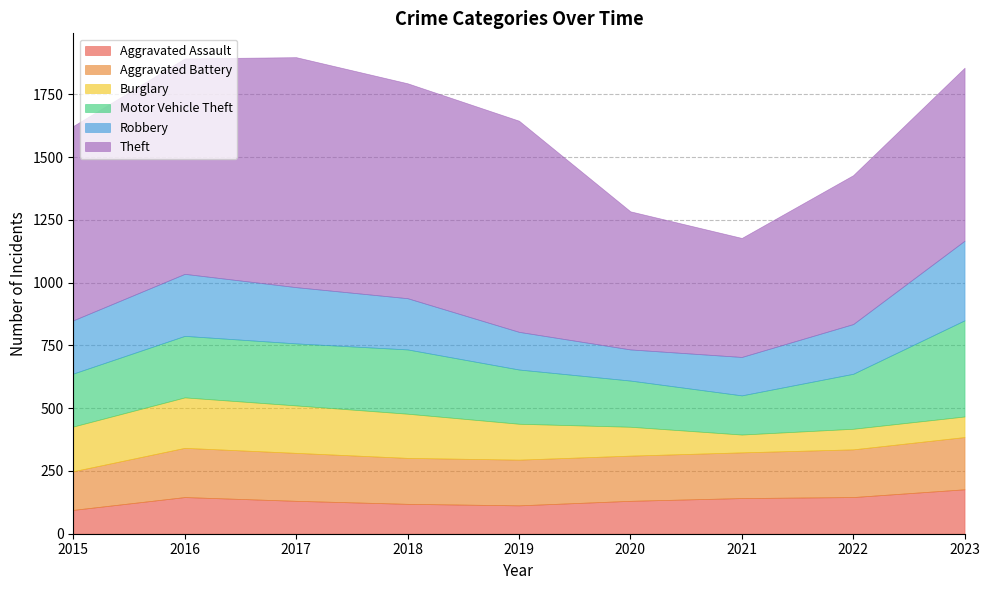

What are all the series names shown in the legend?

Aggravated Assault, Aggravated Battery, Burglary, Motor Vehicle Theft, Robbery, Theft